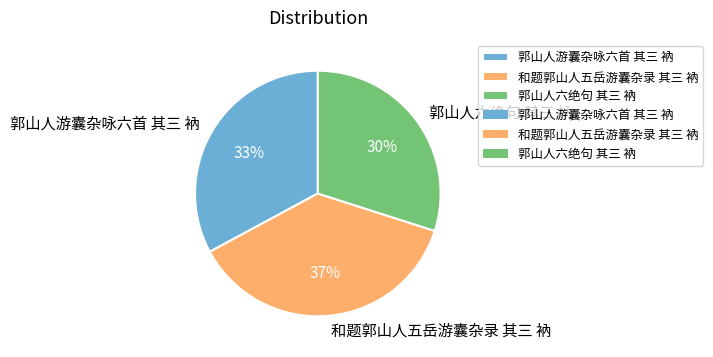

What percentage is the 郭山人游囊杂咏六首 其三 衲 slice, to the nearest percent?

33%